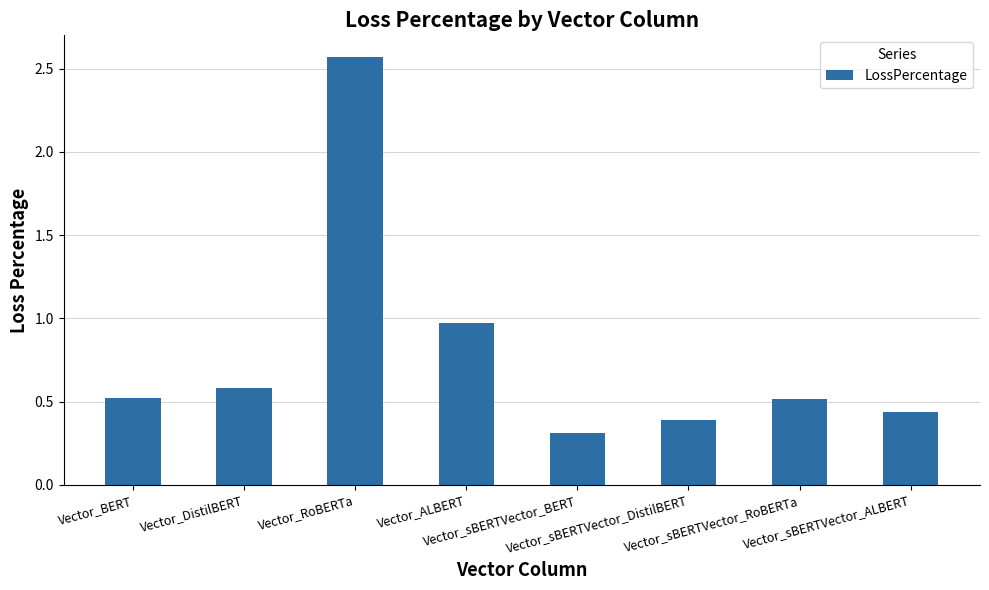

What is the label of the 8th bar from the left?

Vector_sBERTVector_ALBERT